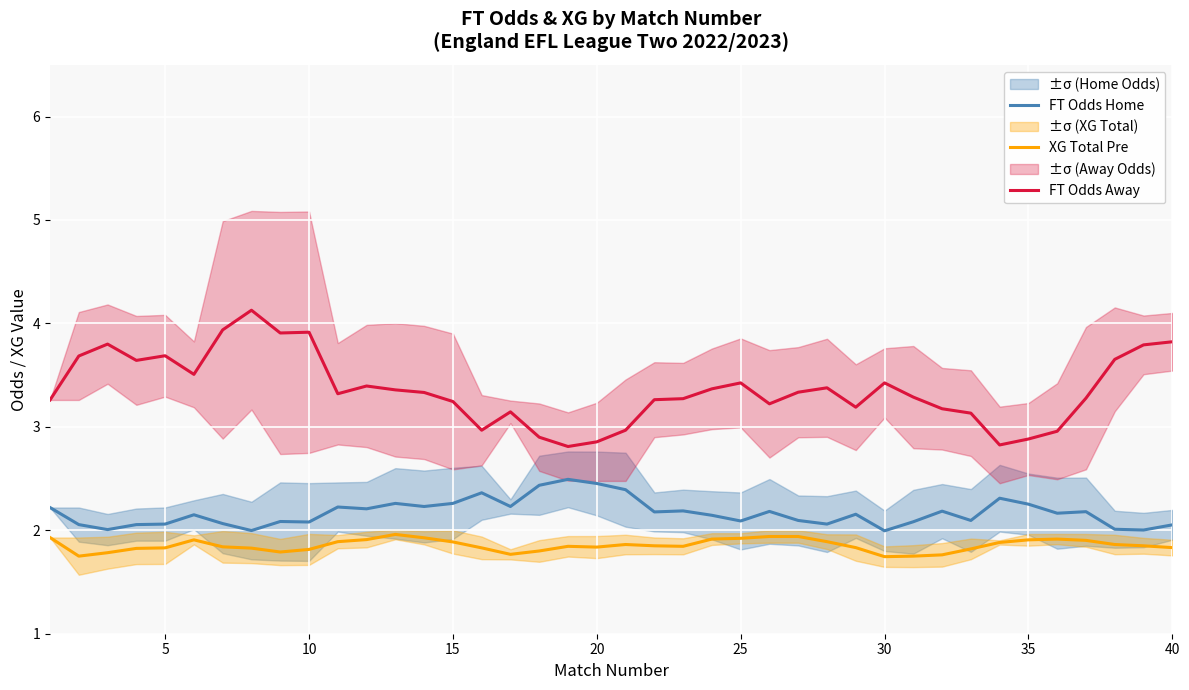

How many interior local peaks does the XG Total Pre series have?

5